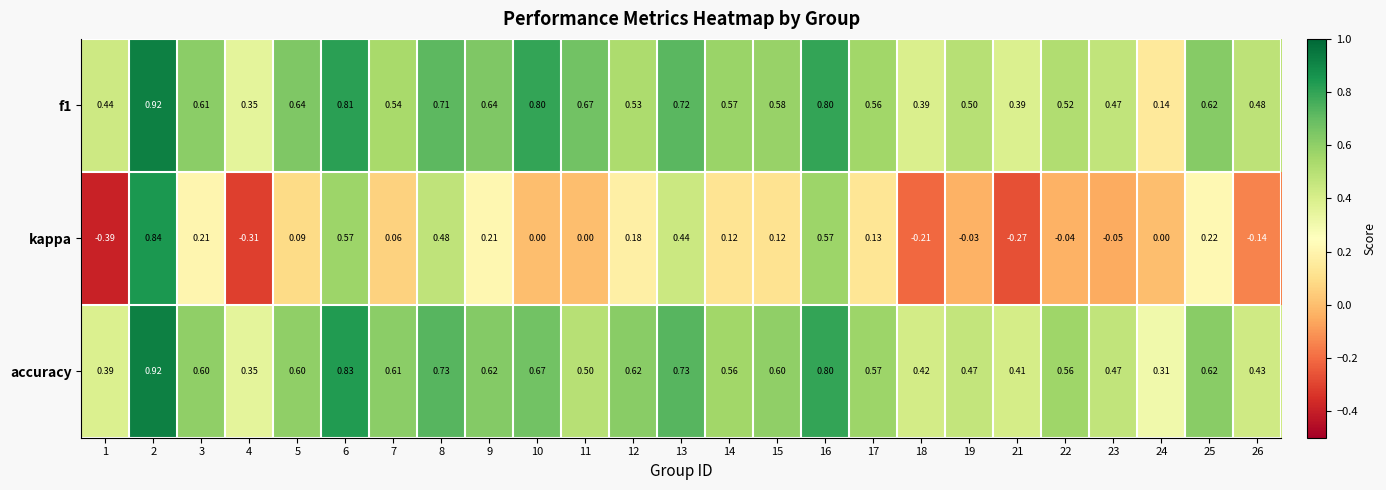

Which series has the widest spread of values?

kappa